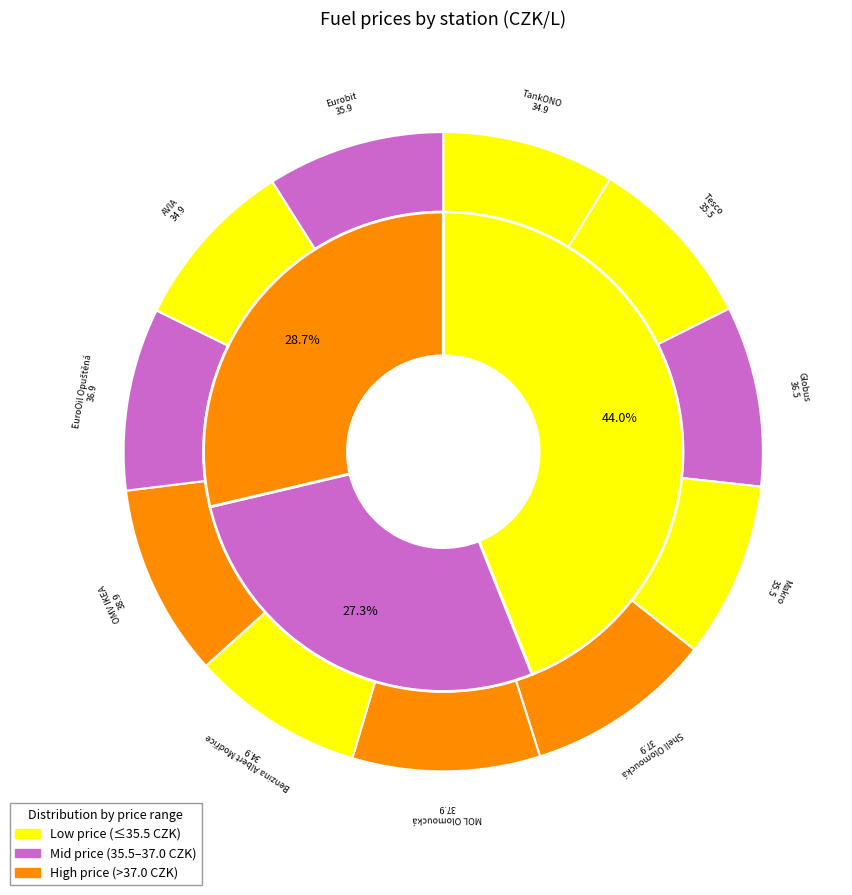

Is Benzina Albert Modřice the majority of the pie?

No